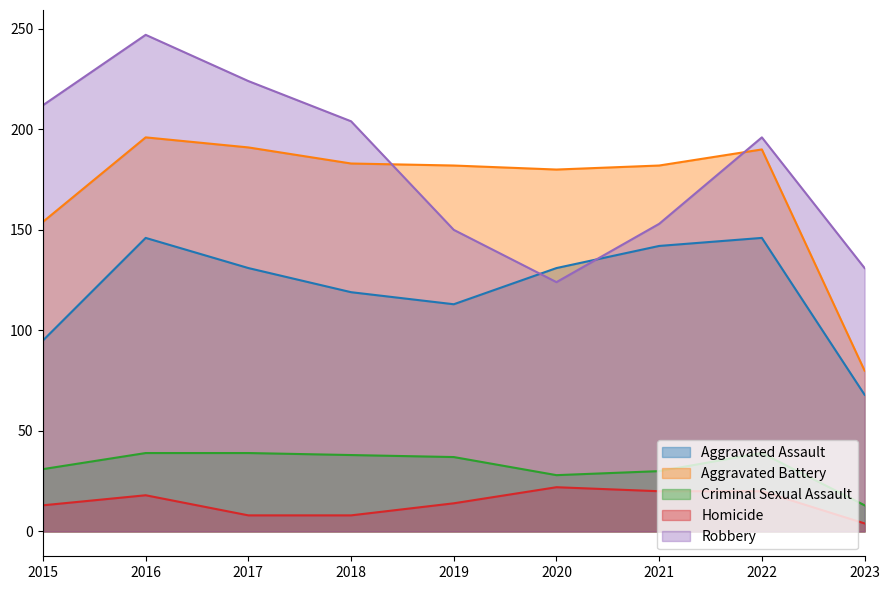

At which label does Aggravated Battery first exceed 182?

2016